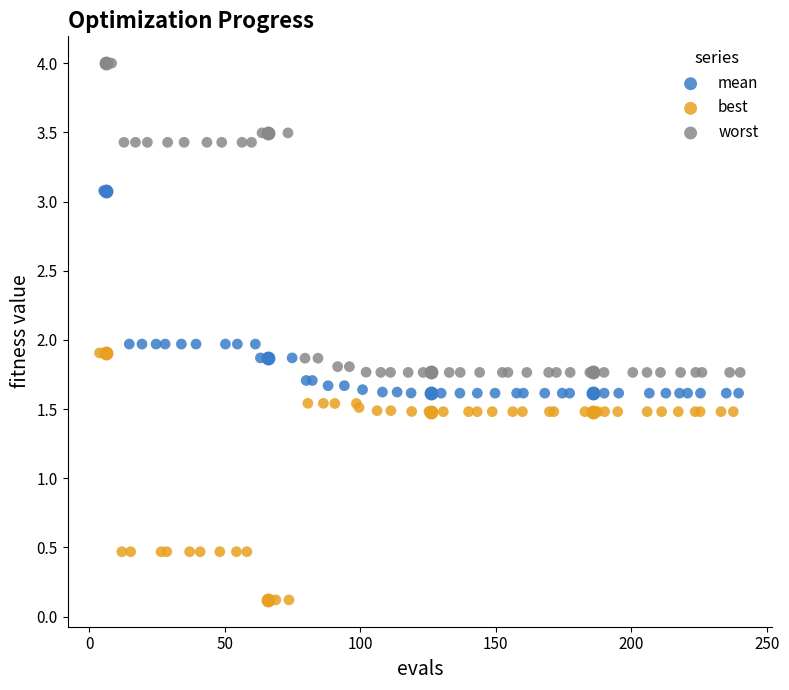

Which series has the largest Y range (max minus min)?

worst